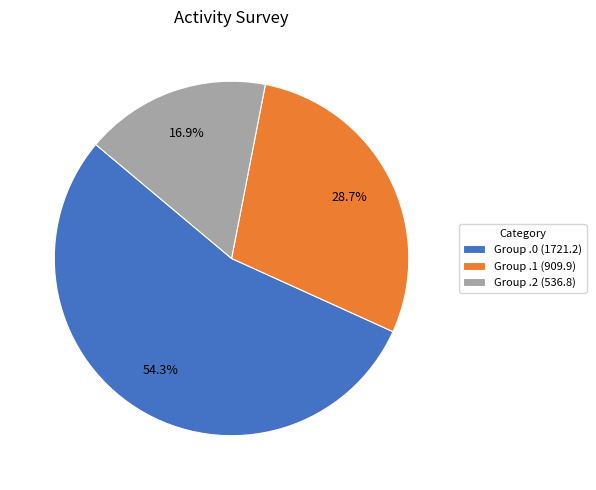

What is the majority slice?

Group .0 (1721.2)